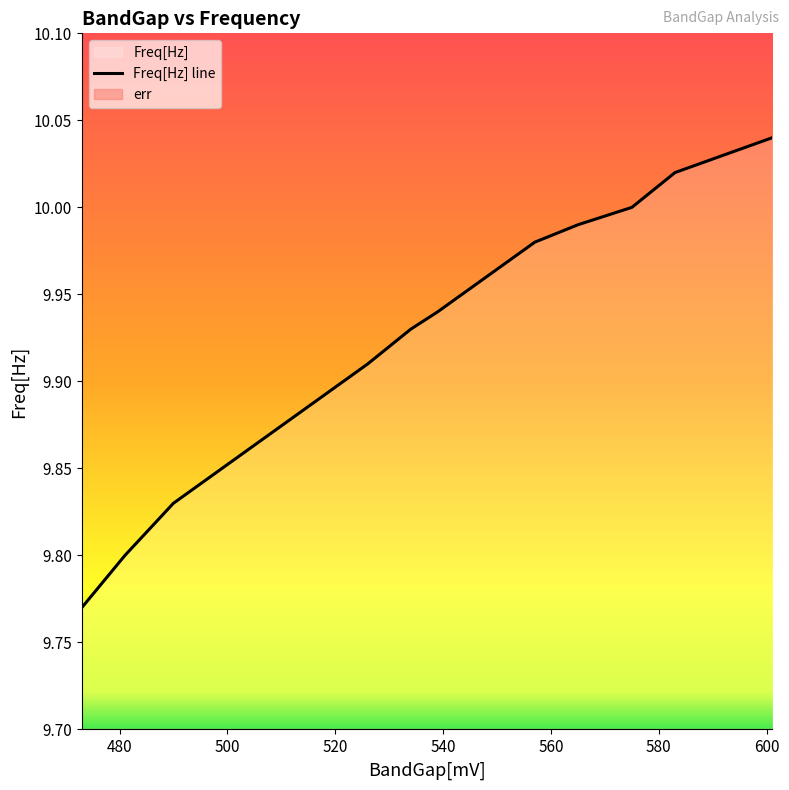

Is it true that the value at 480 is 9.8?

True